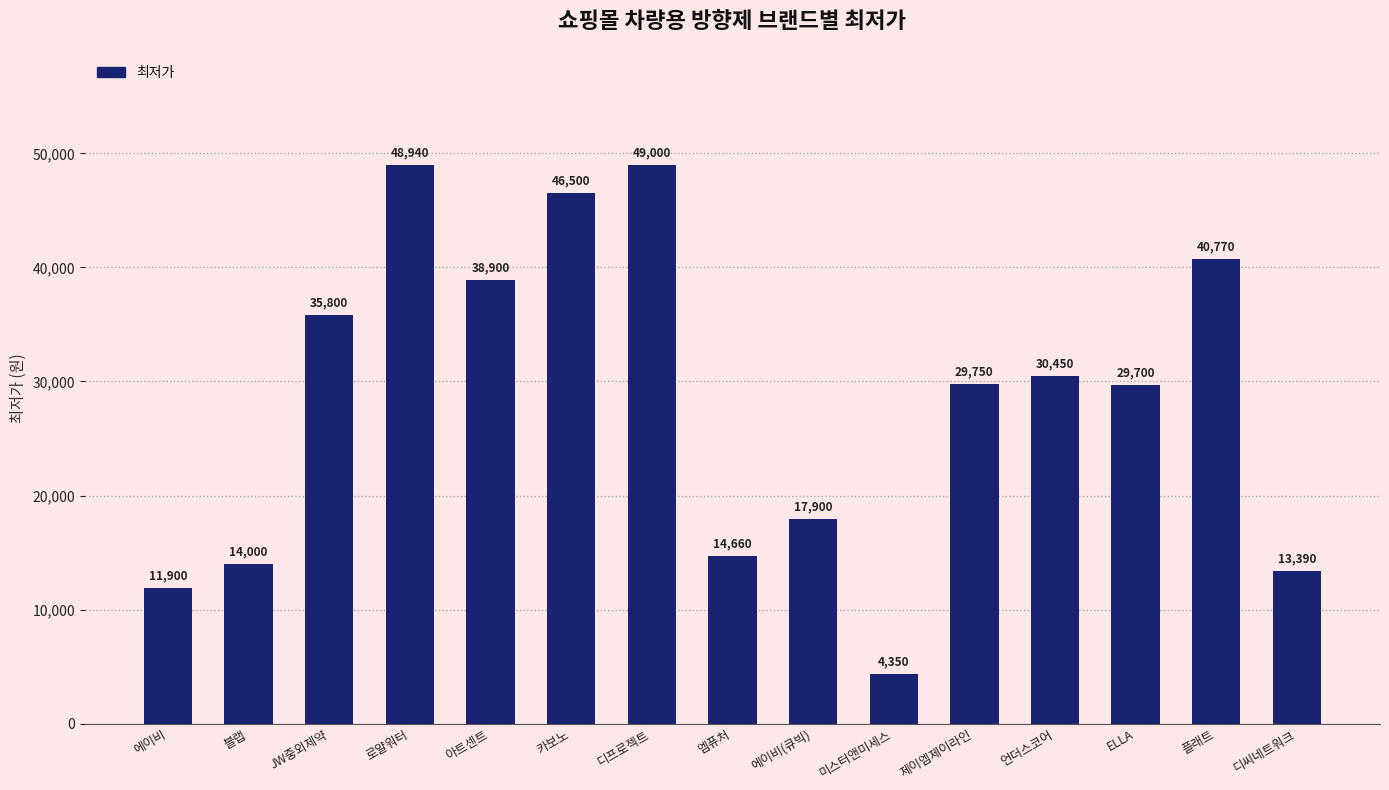

Where does the data first go above 29750?

JW중외제약